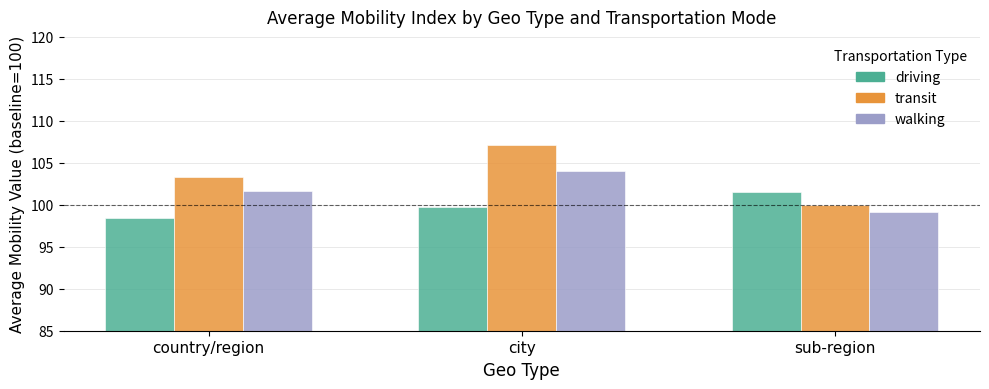

Rank the series at sub-region from highest to lowest value.

driving, transit, walking